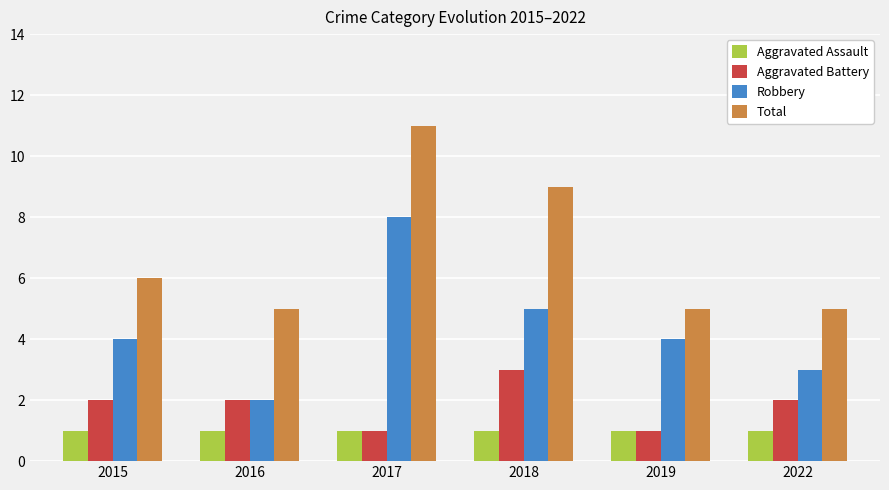

How many distinct data groups are displayed?

4